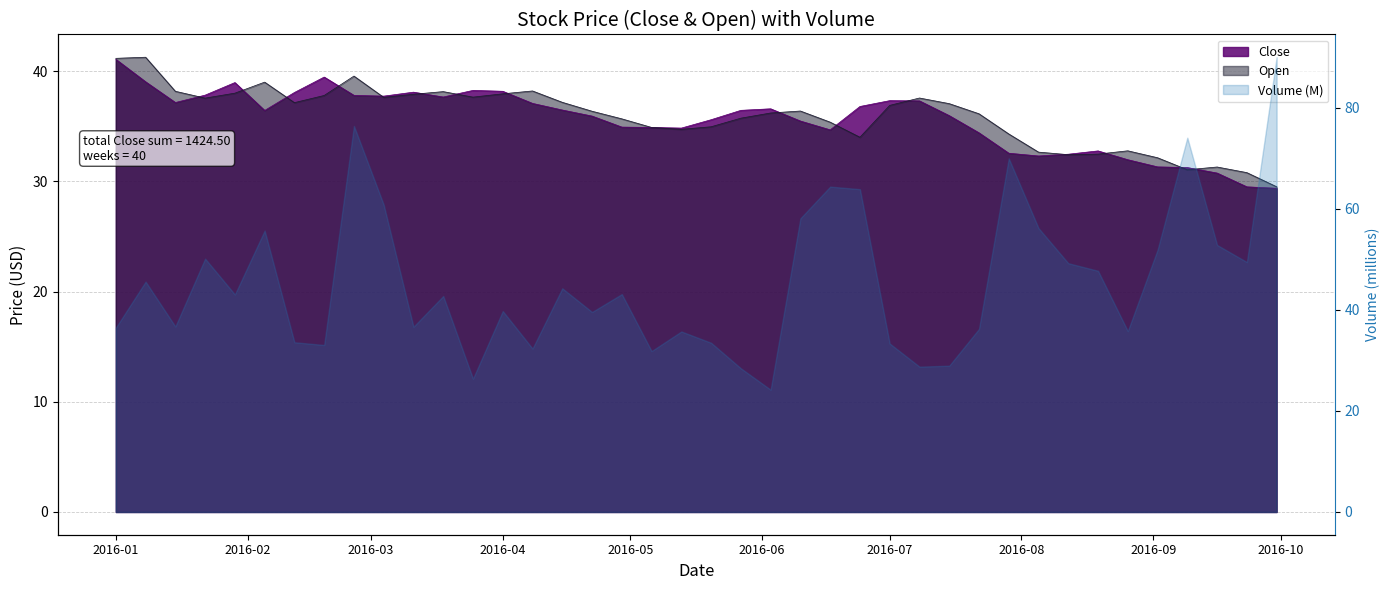

What is the label of the 3rd point from the right?

2016-09-16